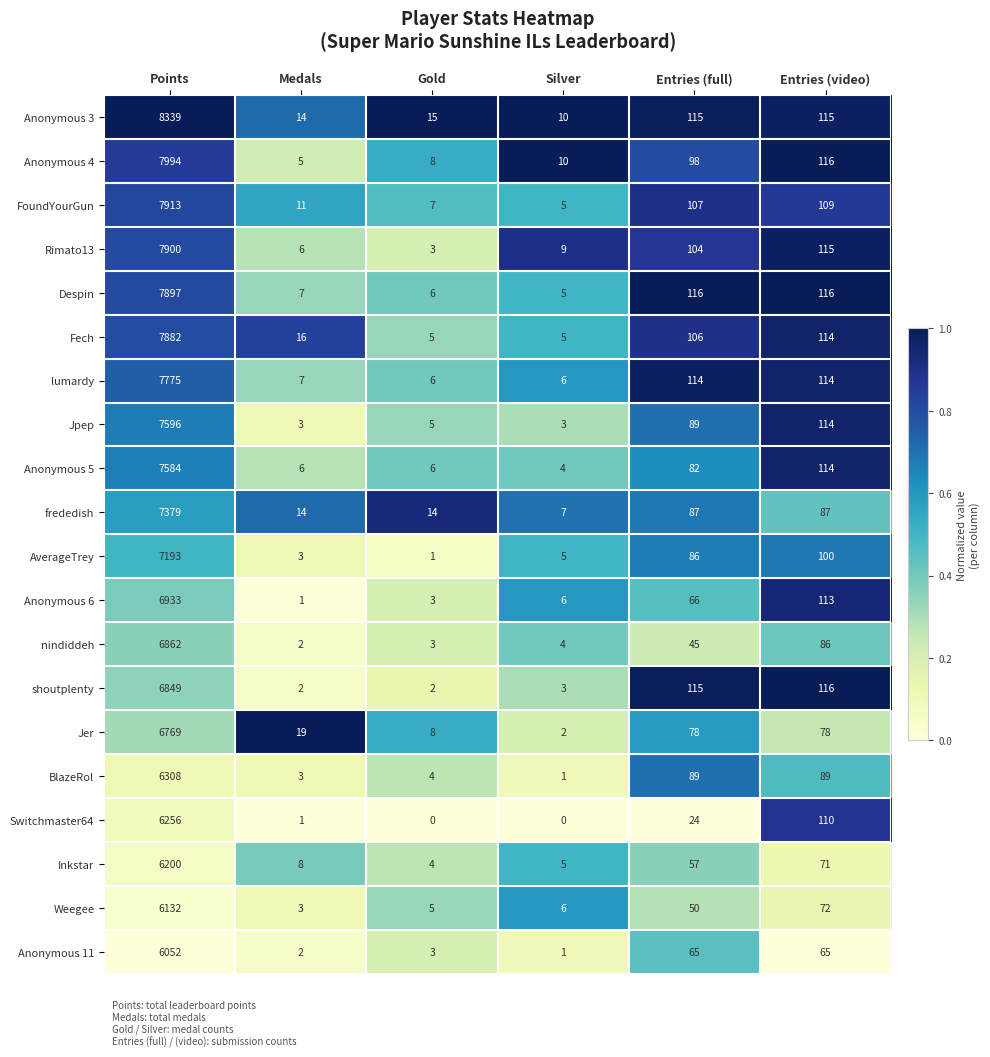

How many distinct data groups are displayed?

20